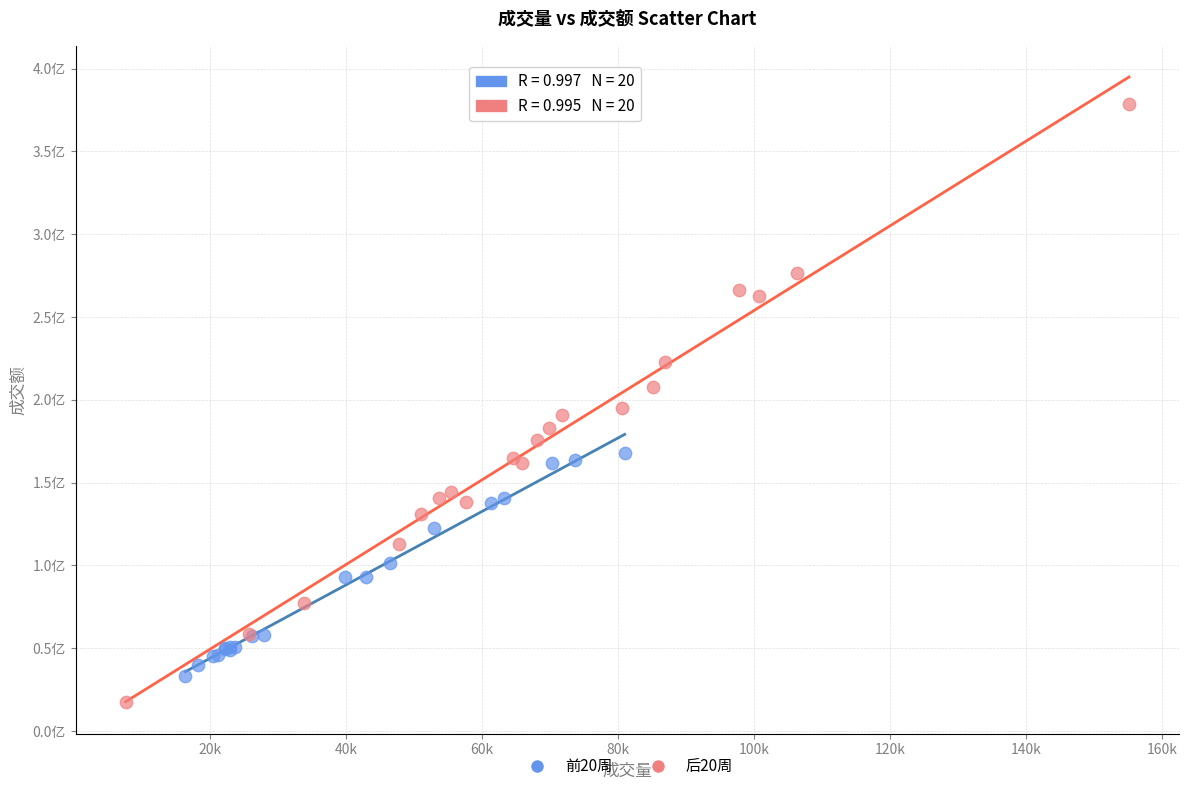

What are all the series names shown in the legend?

前20周, 后20周